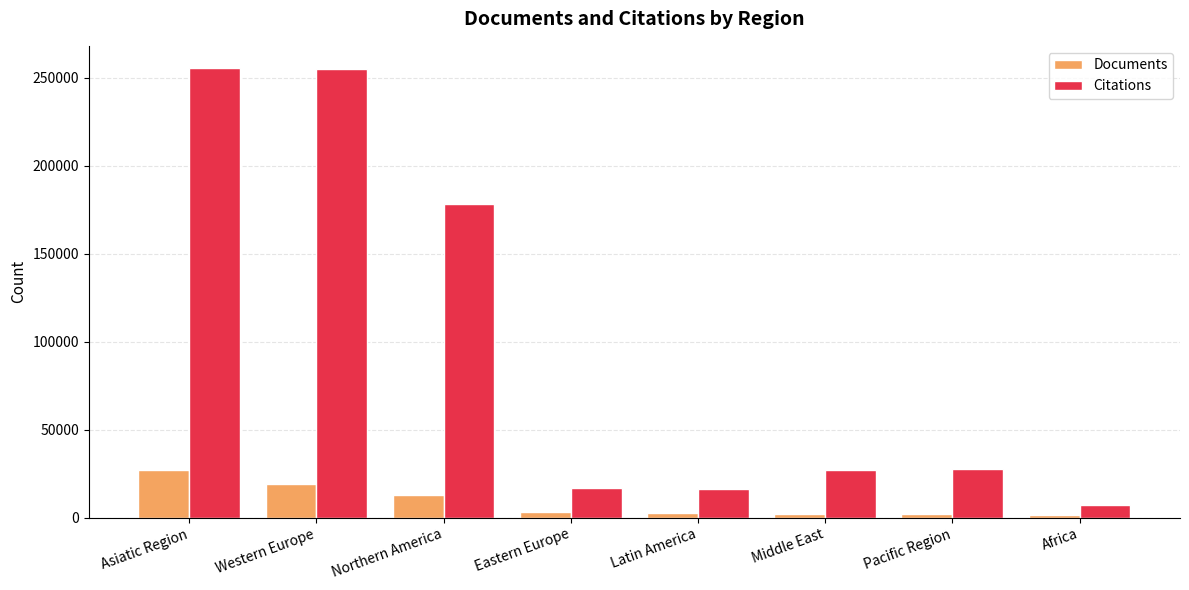

List the series in order of their overall mean, highest first.

Citations, Documents